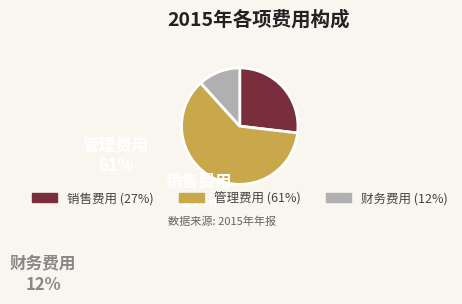

True or false: 财务费用 accounts for 12% of the total.

True